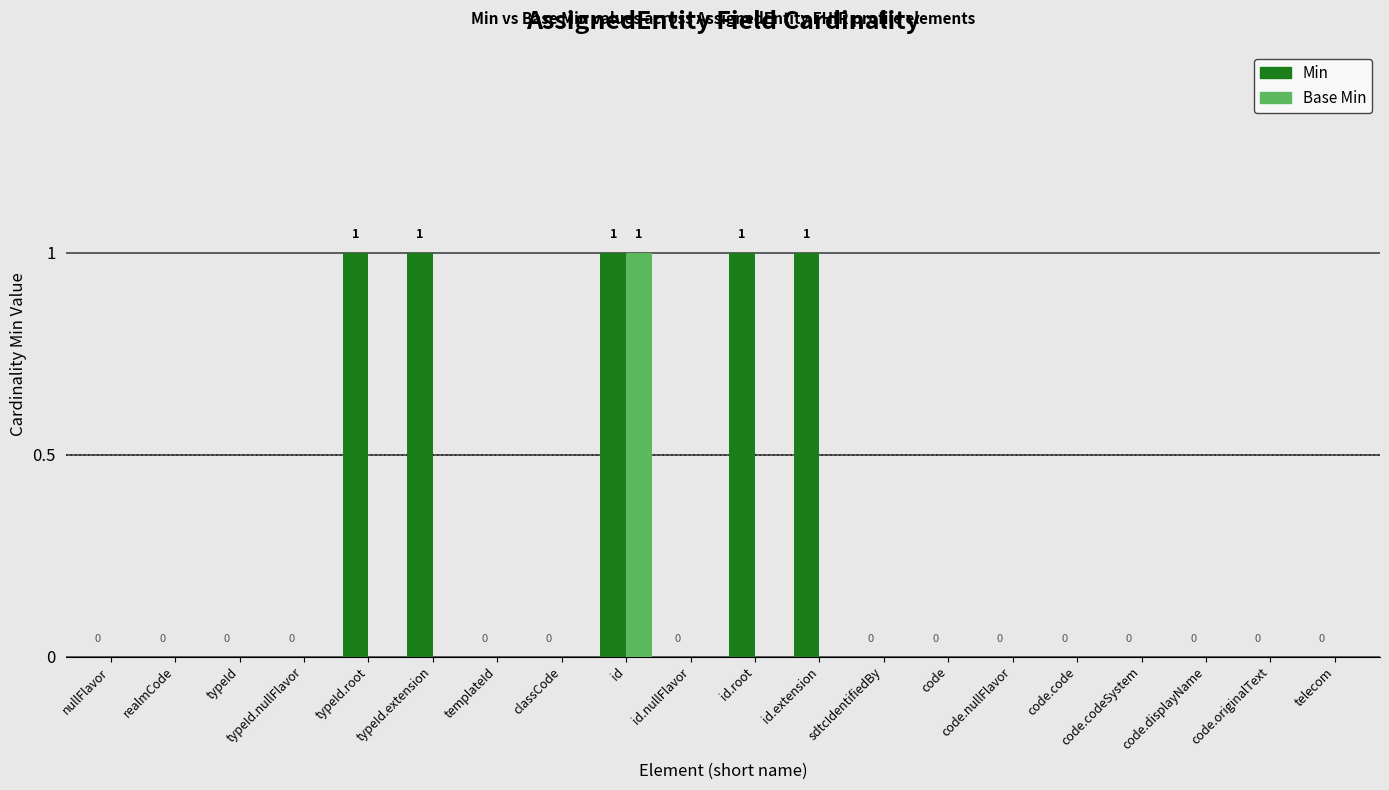

Are the bars horizontal?

No